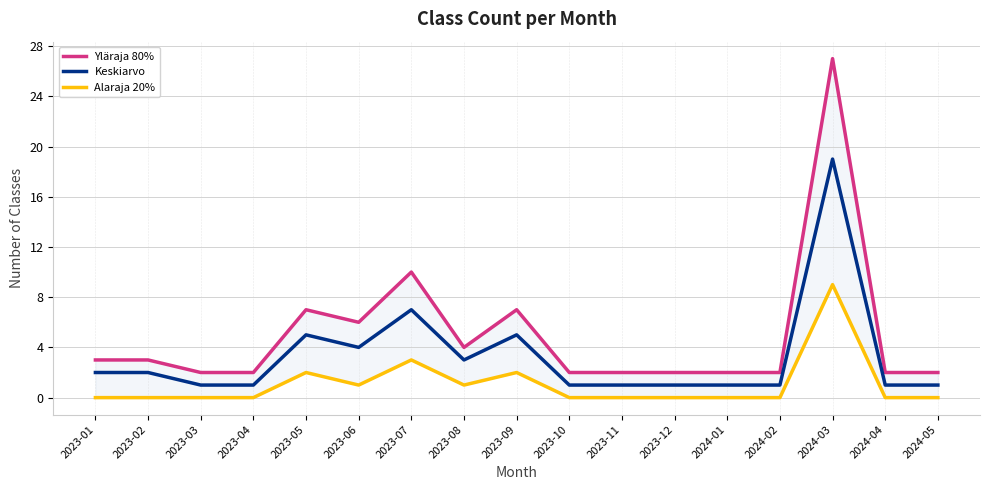

Count the number of data series in this chart.

3